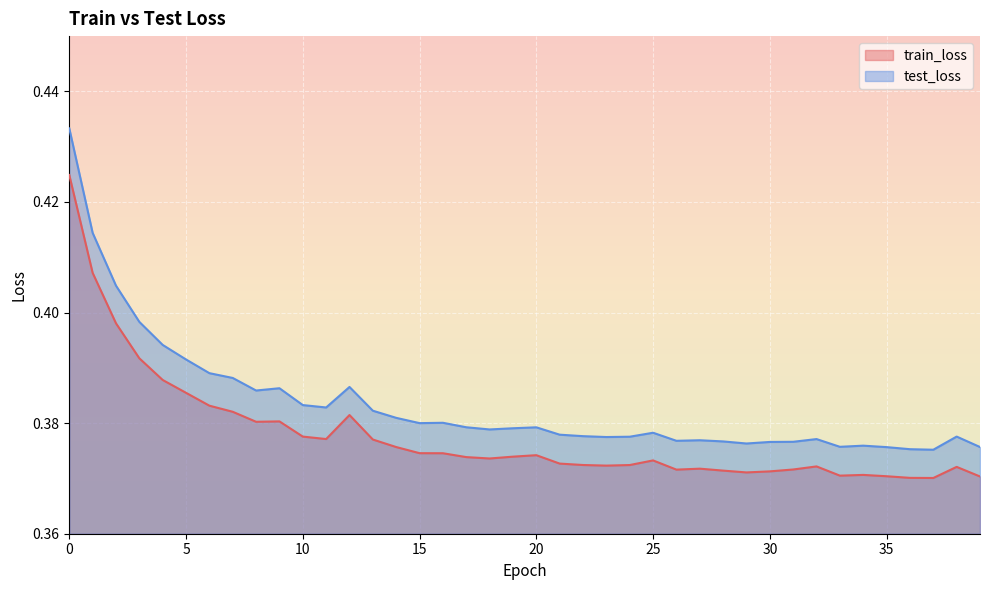

Reading right to left, what are all the values shown in this chart?

train_loss: 0.4	0.4	0.4	0.4	0.4	0.4	0.4	0.4	0.4	0.4	0.4	0.4	0.4	0.4	0.4	0.4	0.4	0.4	0.4	0.4	0.4	0.4	0.4	0.4	0.4	0.4	0.4	0.4	0.4	0.4	0.4	0.4	0.4	0.4	0.4	0.4	0.4	0.4	0.4	0.4
test_loss: 0.4	0.4	0.4	0.4	0.4	0.4	0.4	0.4	0.4	0.4	0.4	0.4	0.4	0.4	0.4	0.4	0.4	0.4	0.4	0.4	0.4	0.4	0.4	0.4	0.4	0.4	0.4	0.4	0.4	0.4	0.4	0.4	0.4	0.4	0.4	0.4	0.4	0.4	0.4	0.4